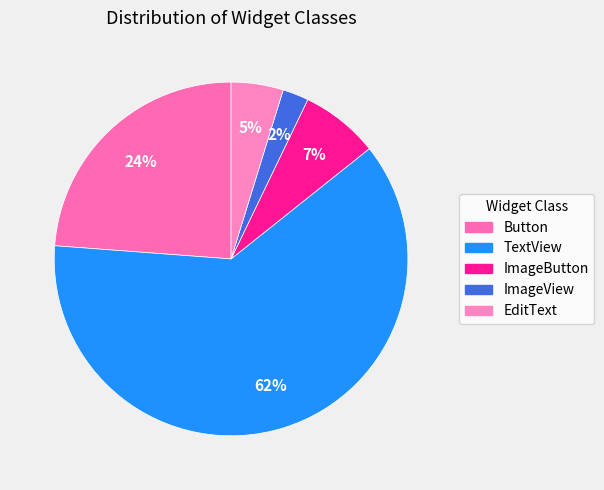

To the nearest percent, what is the average slice percentage?

20%